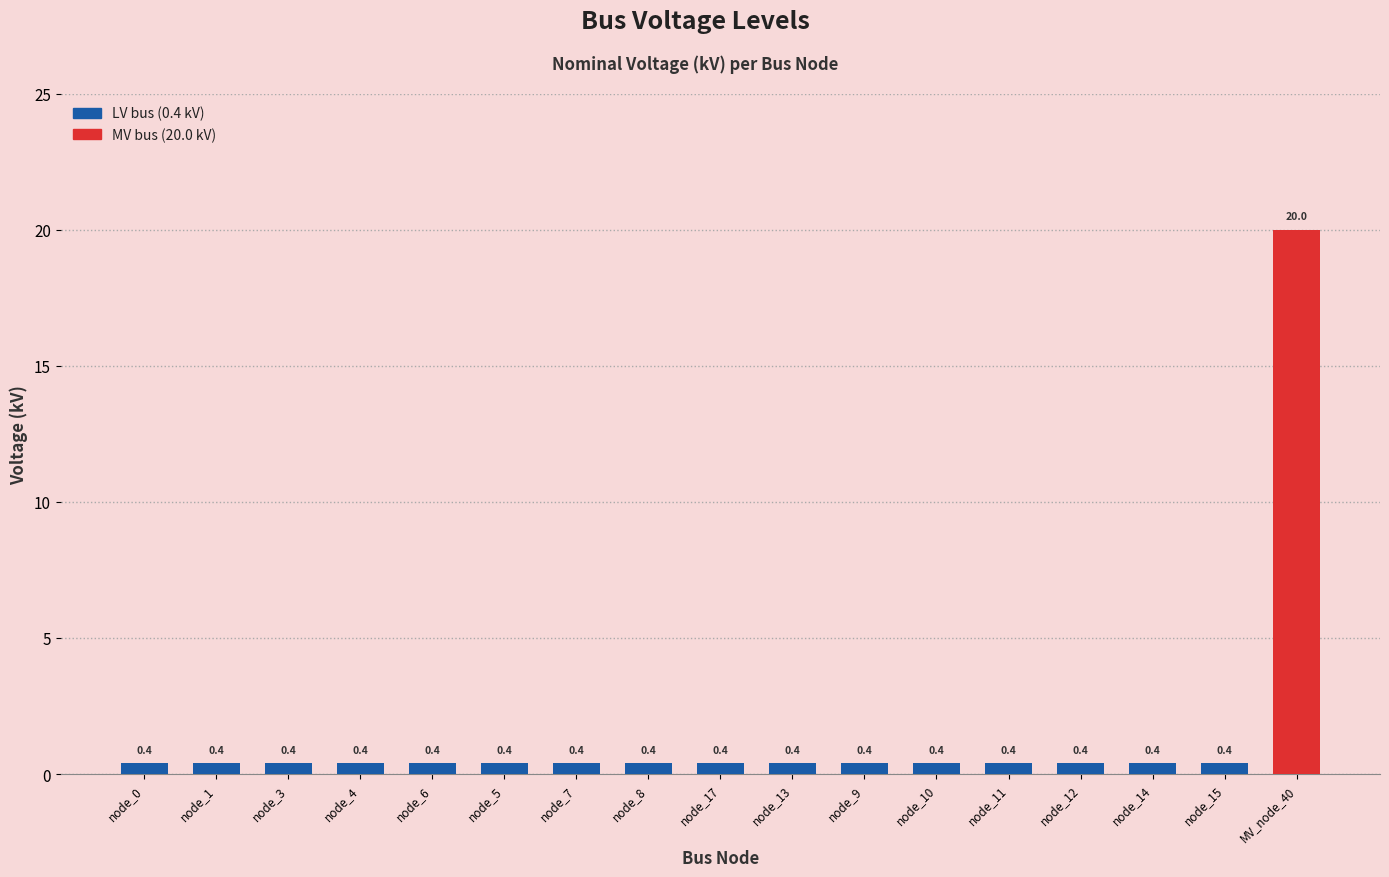

What position from the left is node_13?

10